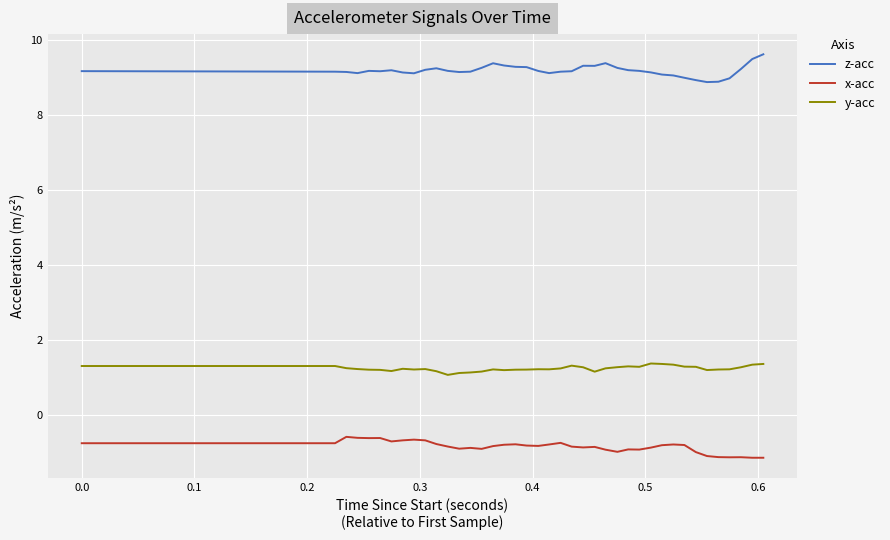

True or false: y-acc and z-acc cross at least once.

False